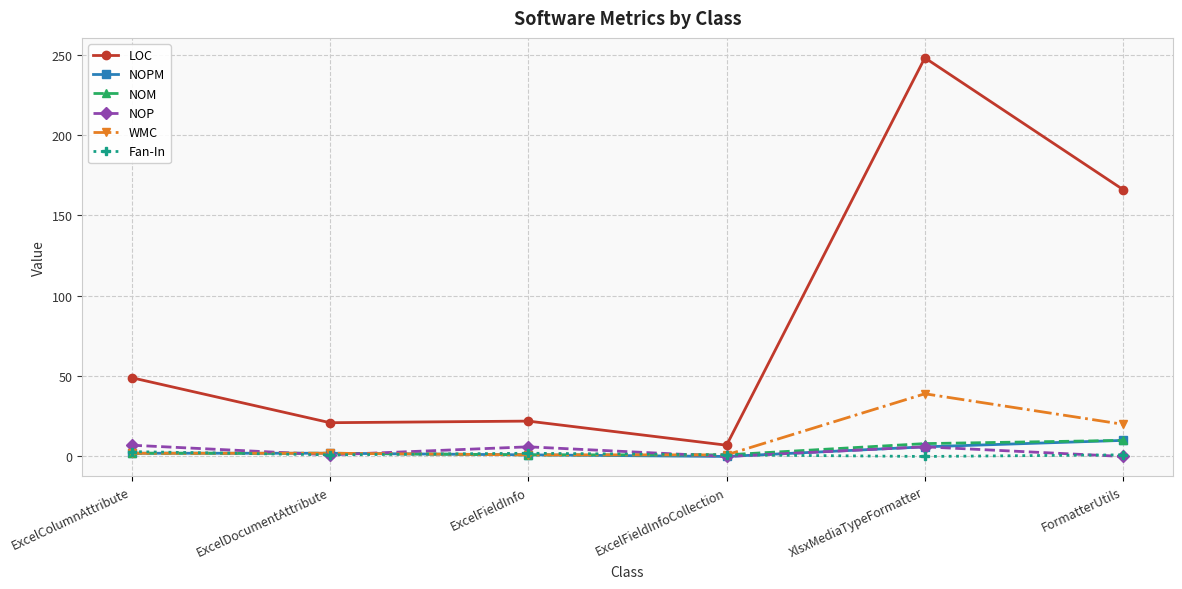

What is the label of the 6th point from the left?

FormatterUtils